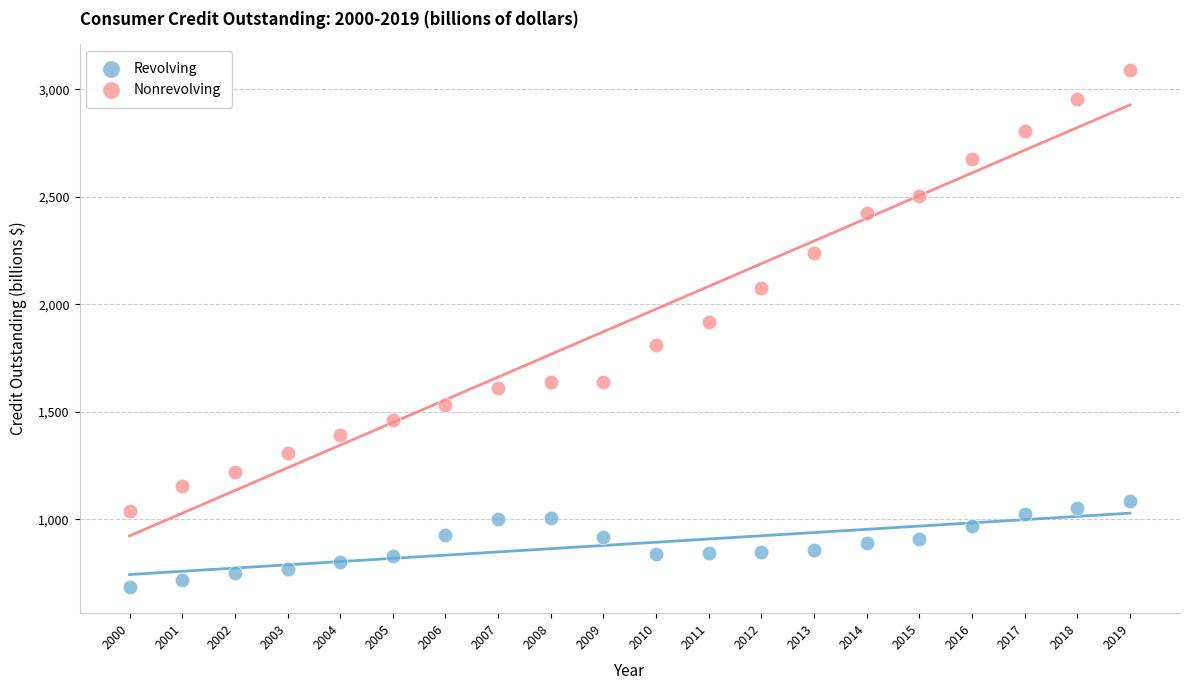

Across all data points, what is the range of X values (max minus min)?

19